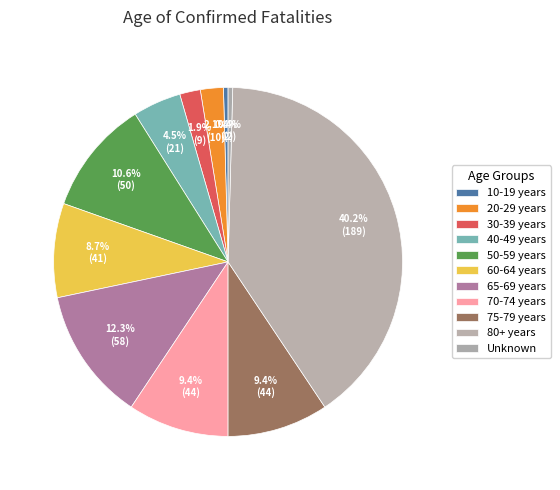

Is it true that 65-69 years is 12% of the pie?

True